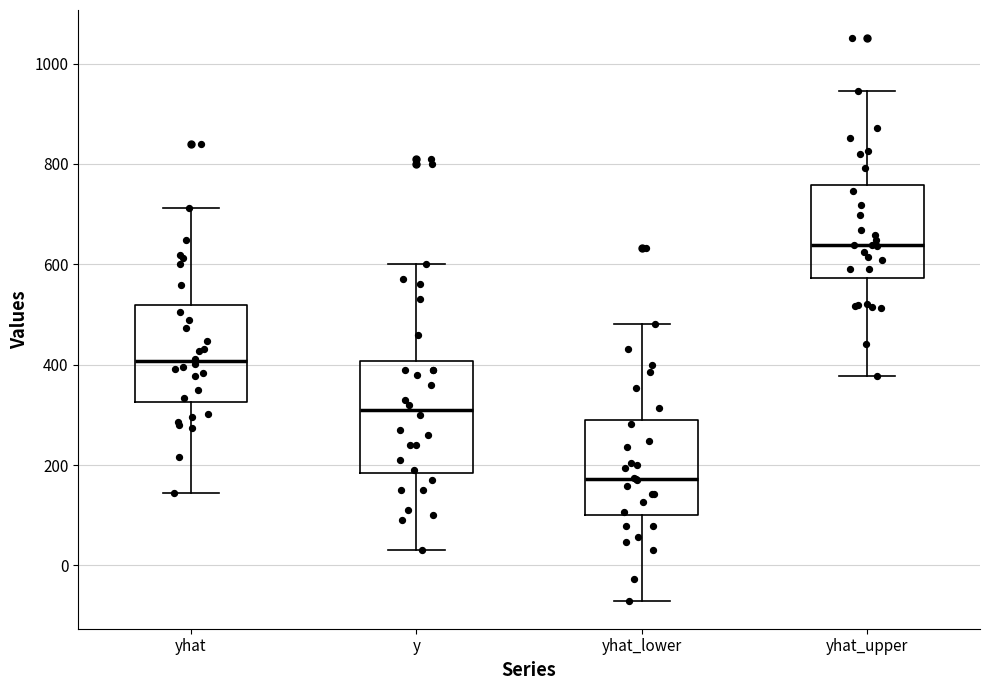

Where does the upper whisker of the box for y end on the y-axis? The values are not printed on the chart, so give them approximately, as read against the axis.

600